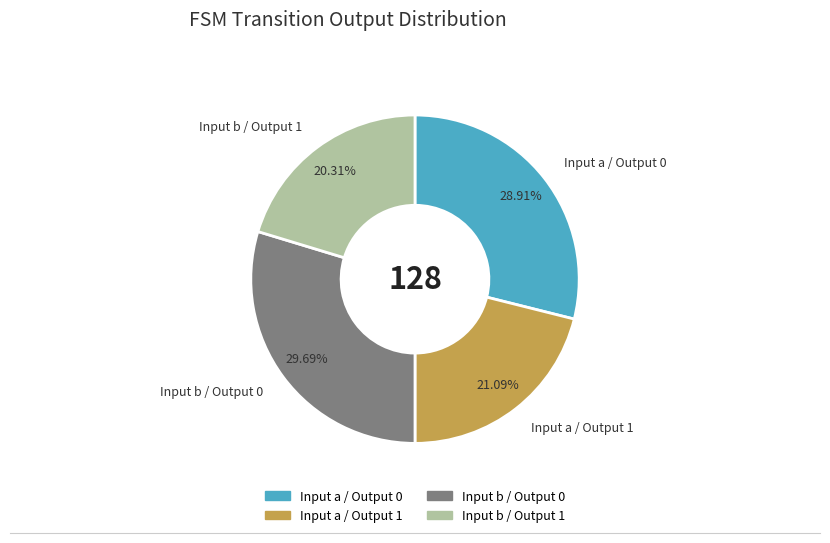

Is there any slice that represents more than half of the pie?

No